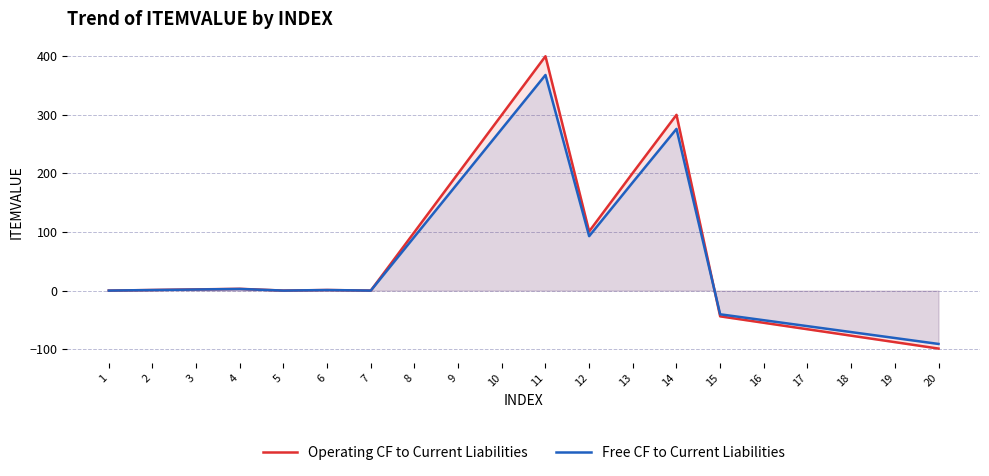

How many lines are shown in the chart?

2